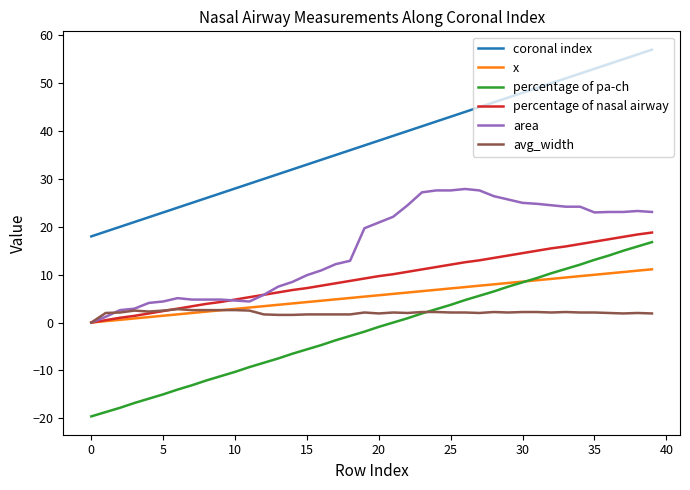

Which series has the largest total across all categories?

coronal index